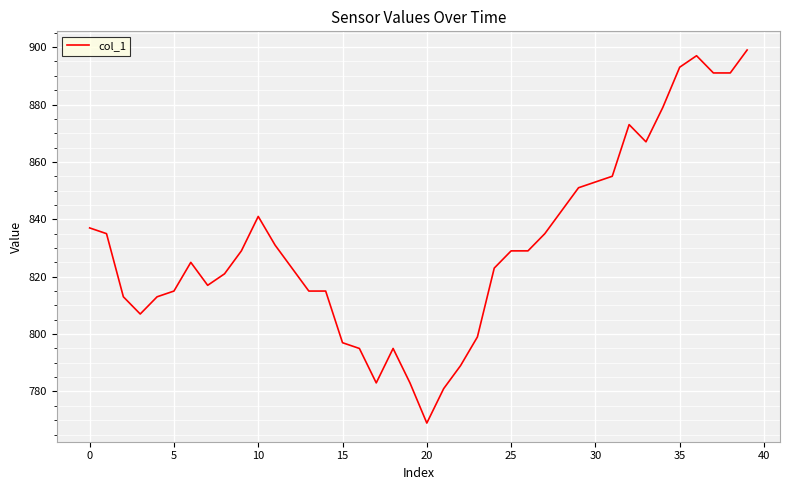

What is the difference between the maximum and minimum values?

130